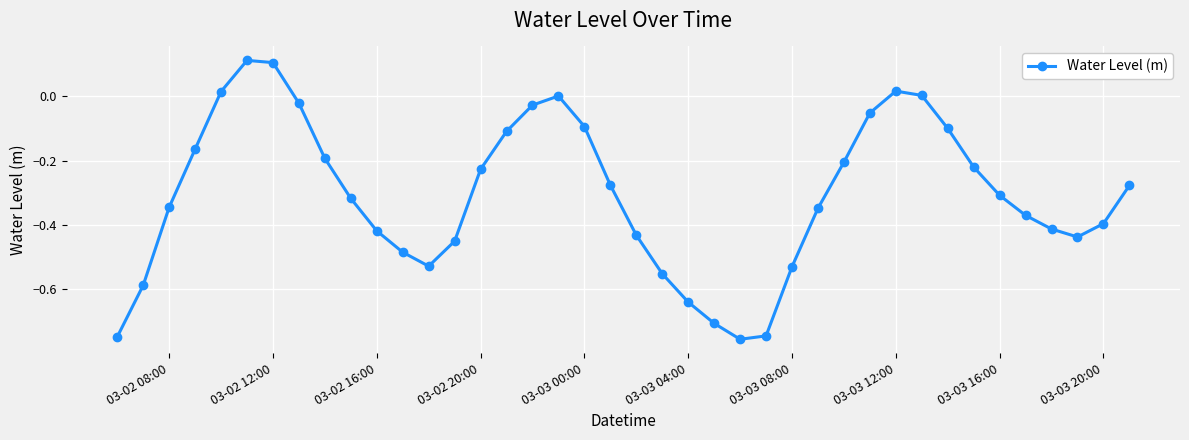

True or false: the data has more than 0 interior local peaks.

True